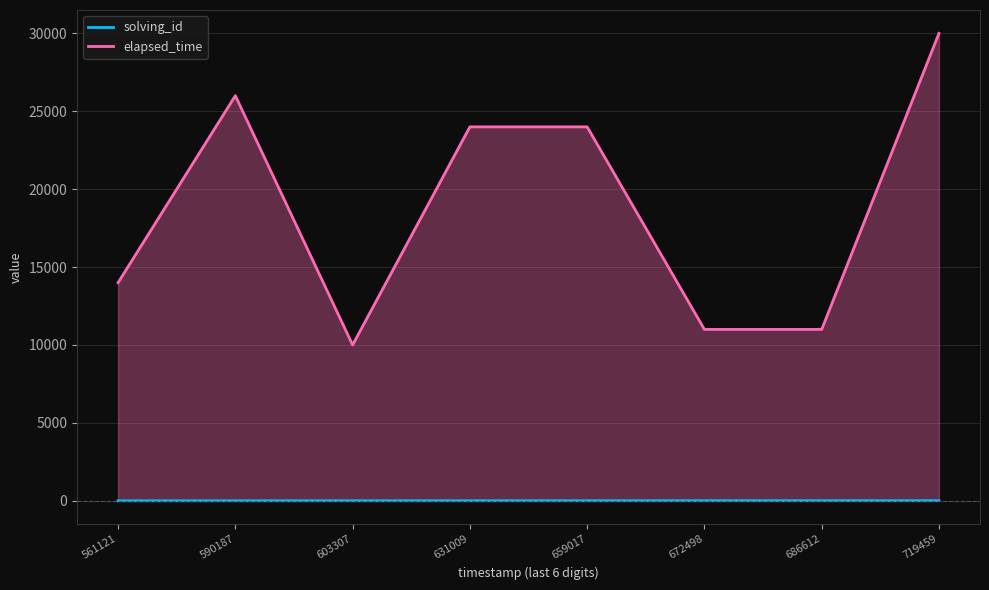

At which category is the sum across all series the highest?

719459